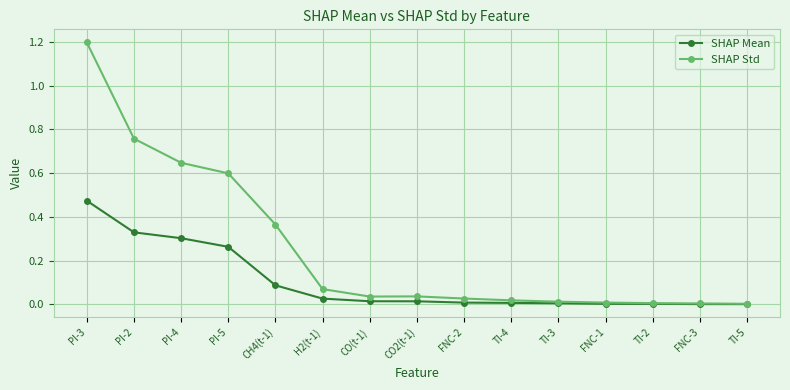

Which series has the largest total across all categories?

SHAP Std